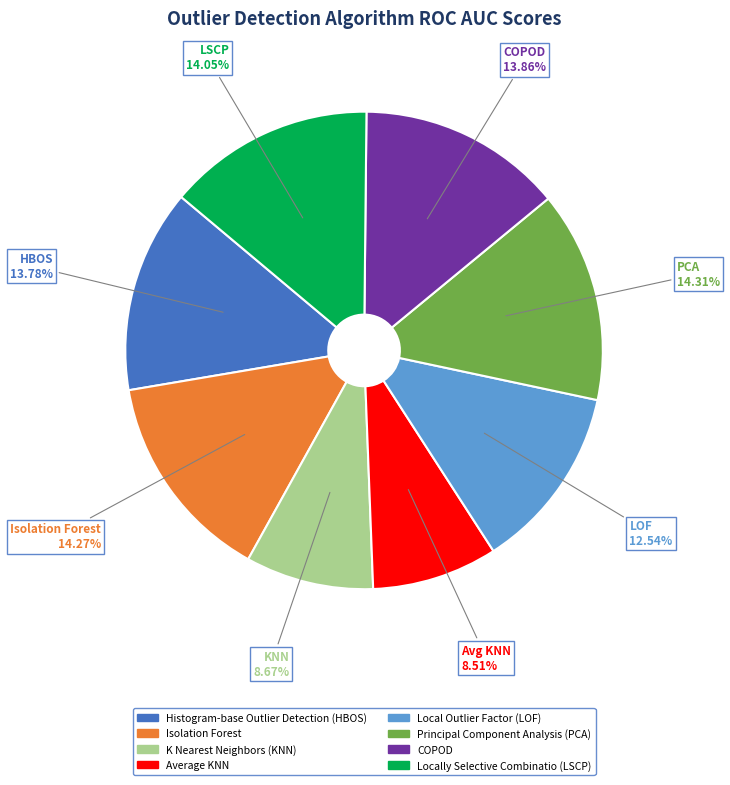

Is the sum of Local Outlier Factor (LOF) and Histogram-base Outlier Detection (HBOS) greater than half?

No